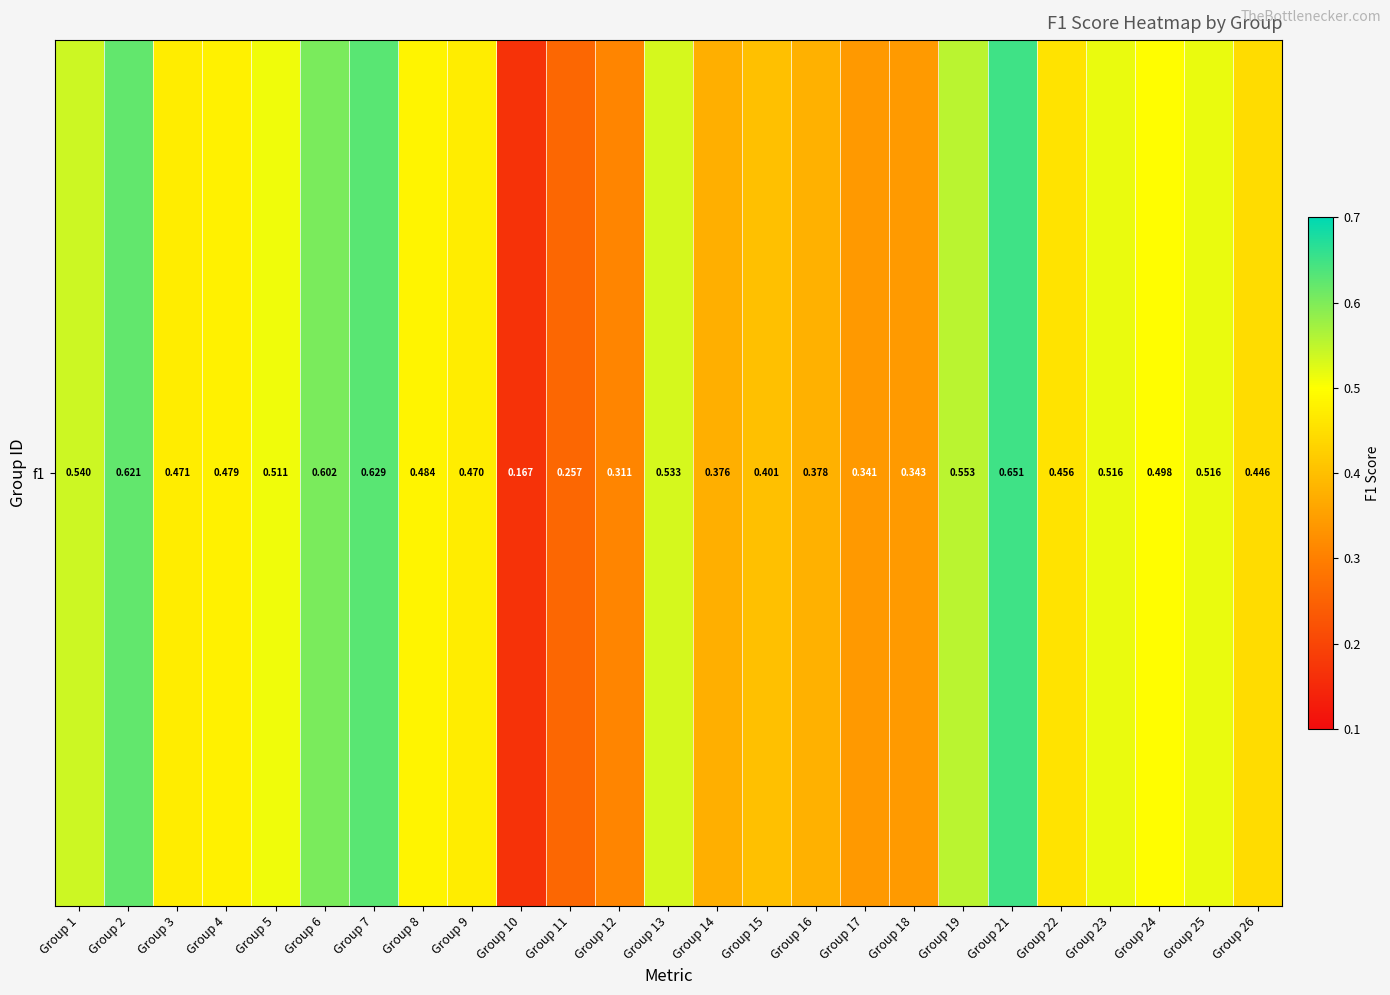

What is the average value?

0.5